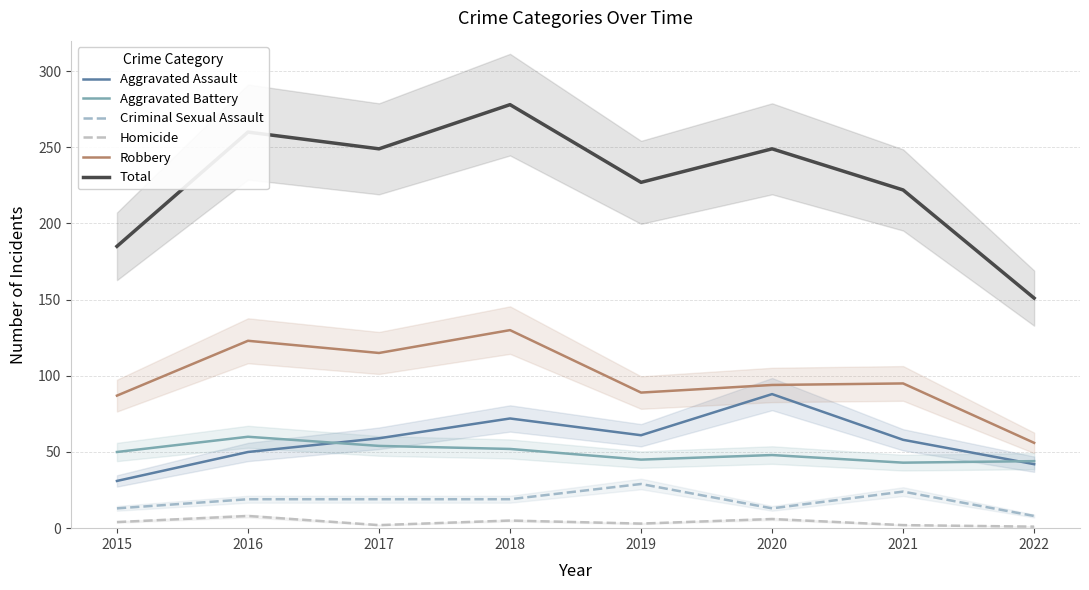

What is the maximum value for Criminal Sexual Assault?

29